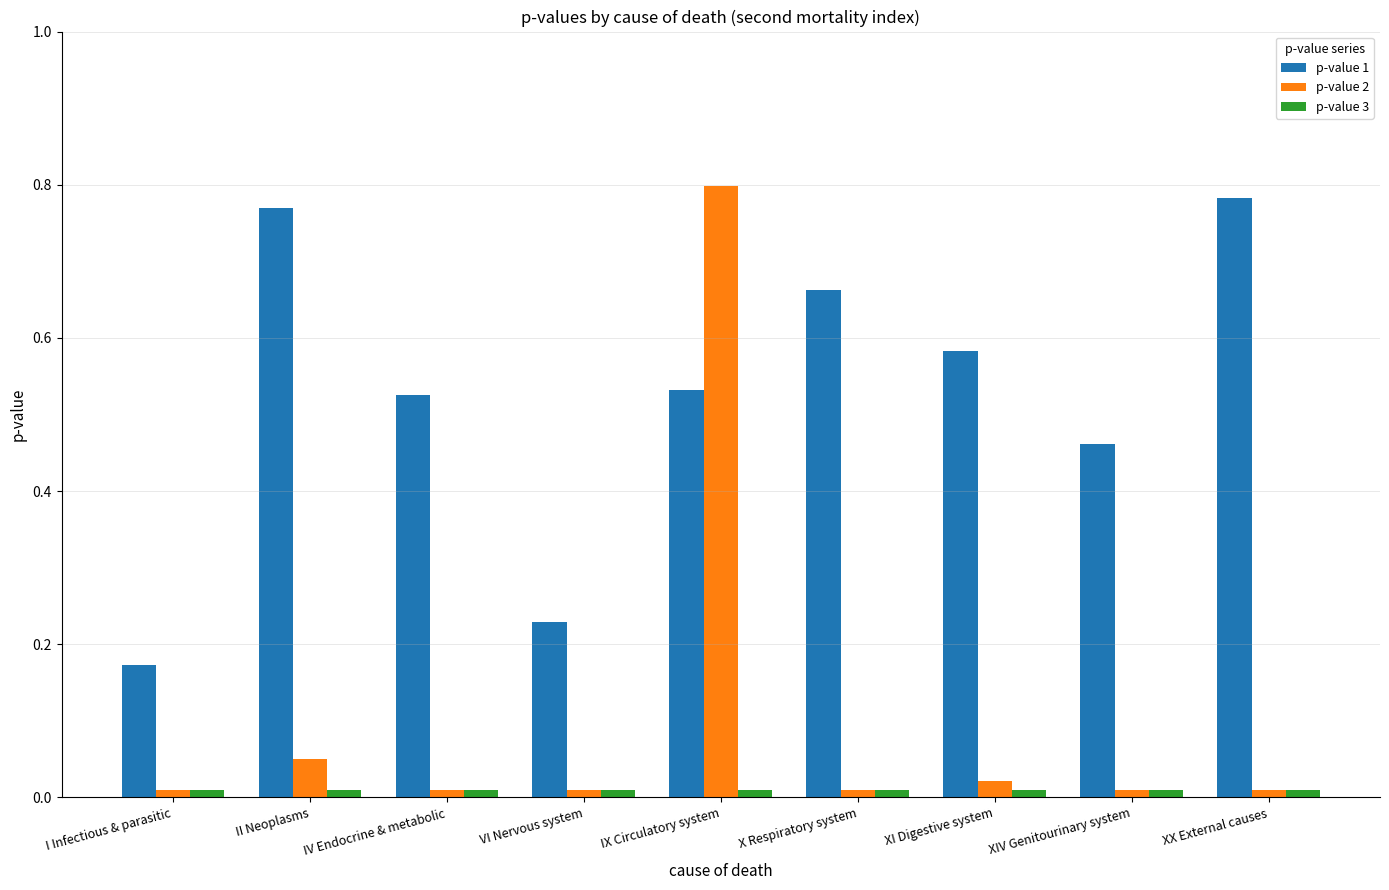

At which category is the sum across all series the highest?

IX Circulatory system